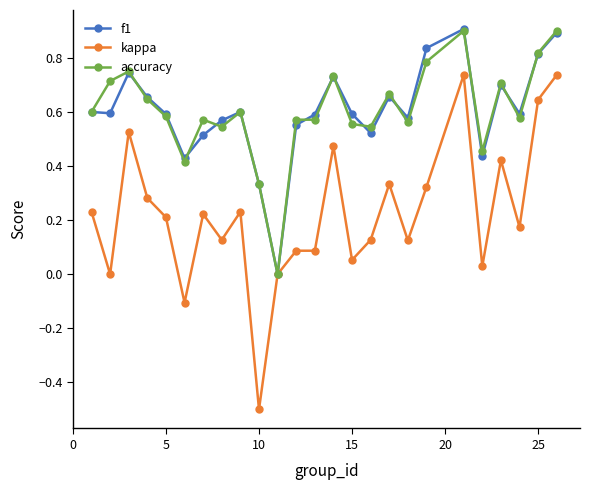

Which series has the largest range (max minus min)?

kappa